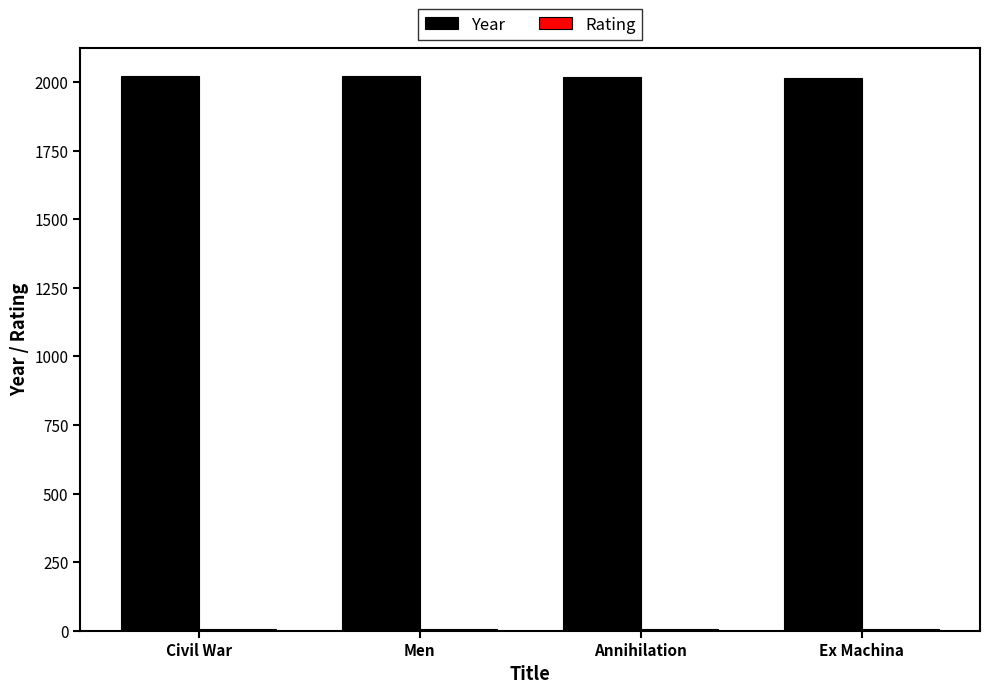

The Year series shows 3569.6 at Civil War. True or false?

False